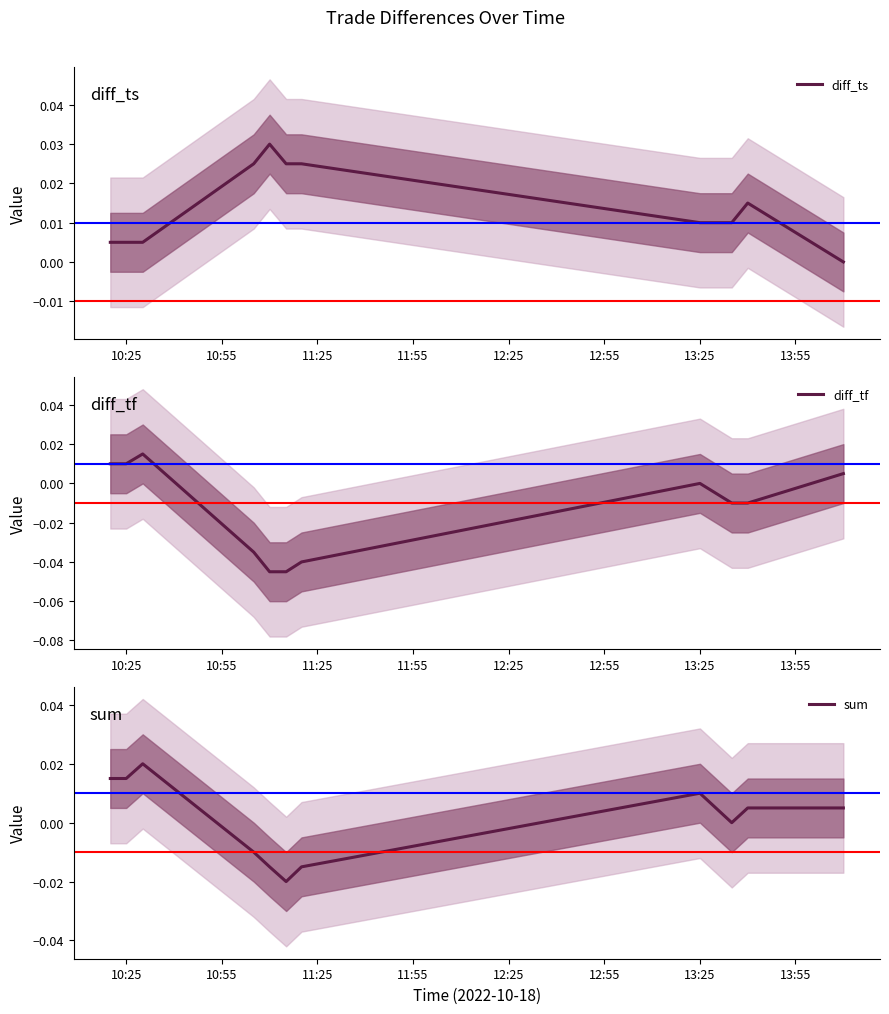

True or false: sum has more than 0 interior local peaks.

True